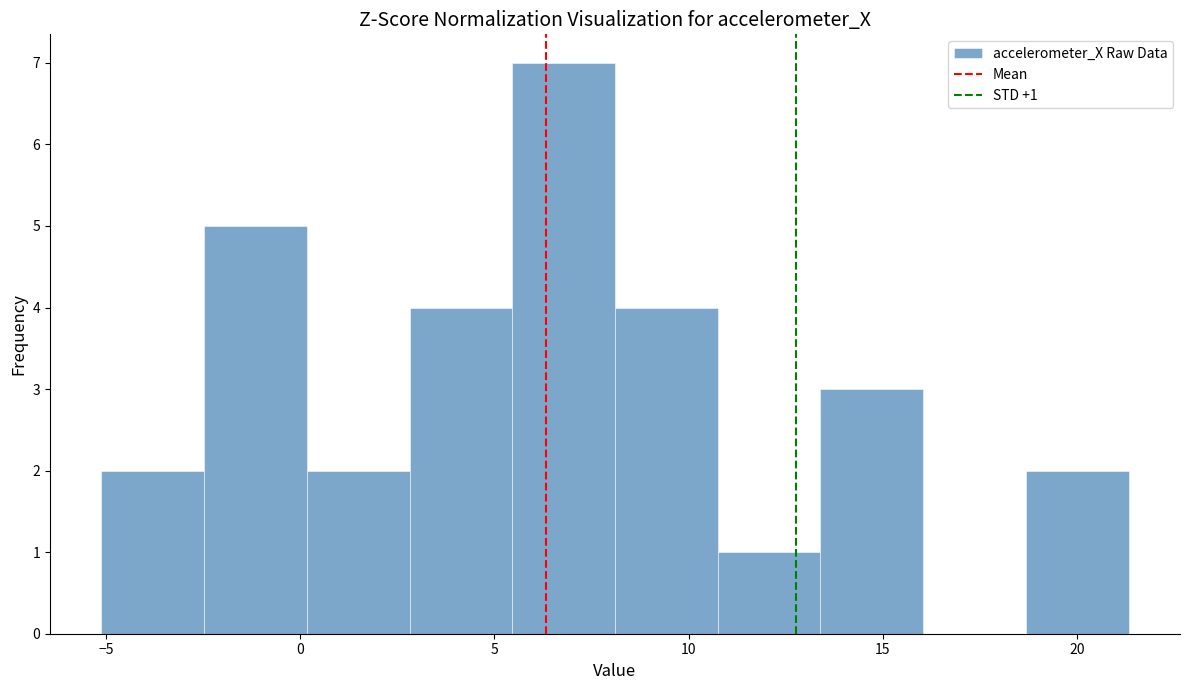

Which range on the x-axis has the tallest bar?

5.5 to 8.0